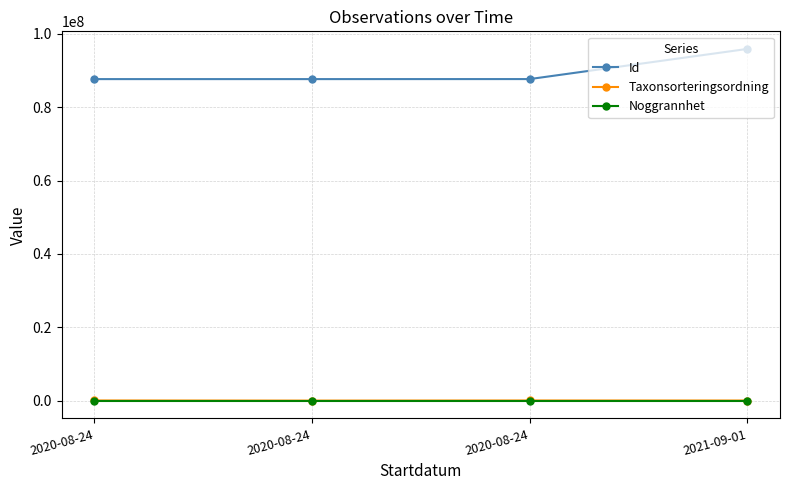

How many distinct data groups are displayed?

3